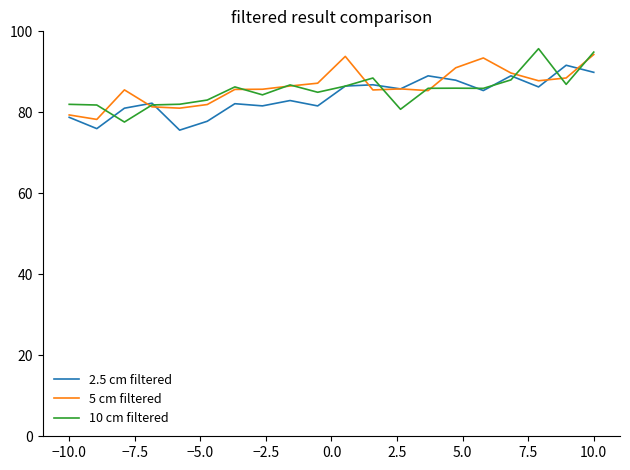

Which series has the largest range (max minus min)?

10 cm filtered